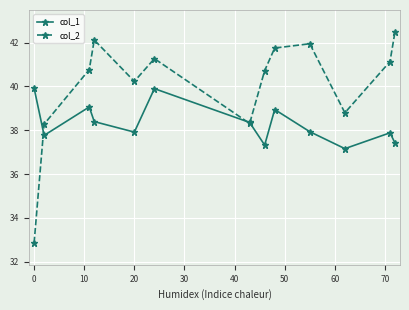

What is the minimum value for col_2?

32.9